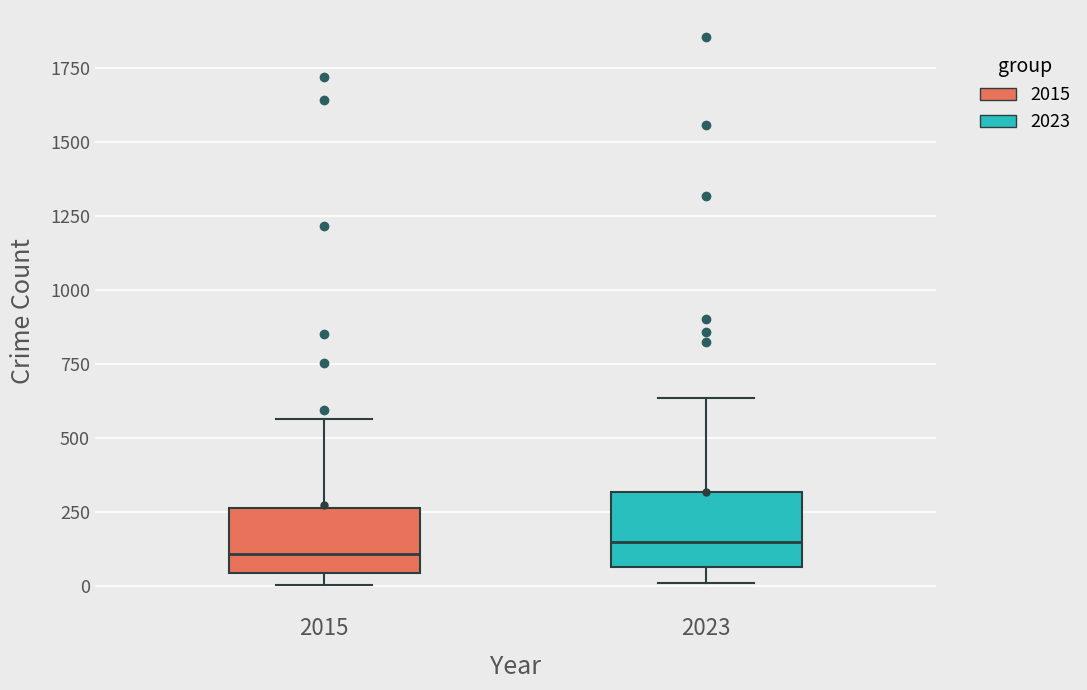

Reading left to right, read every box against the y-axis: the position of its median line, the range the box covers, and the ends of its whiskers. The values are not printed on the chart, so give them approximately, as read against the axis.

2015: median 100, box 50 to 250, whiskers 0 to 550
2023: median 150, box 50 to 300, whiskers 0 to 650